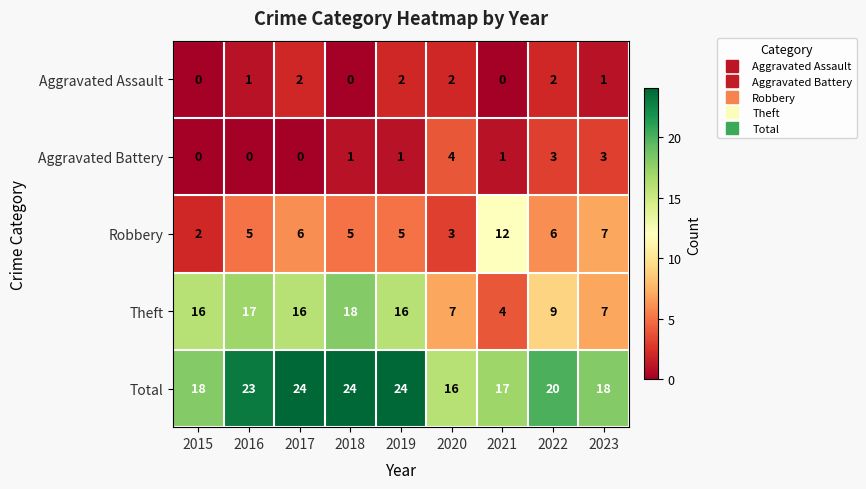

Is it true that Theft equals 10 at 2018?

False